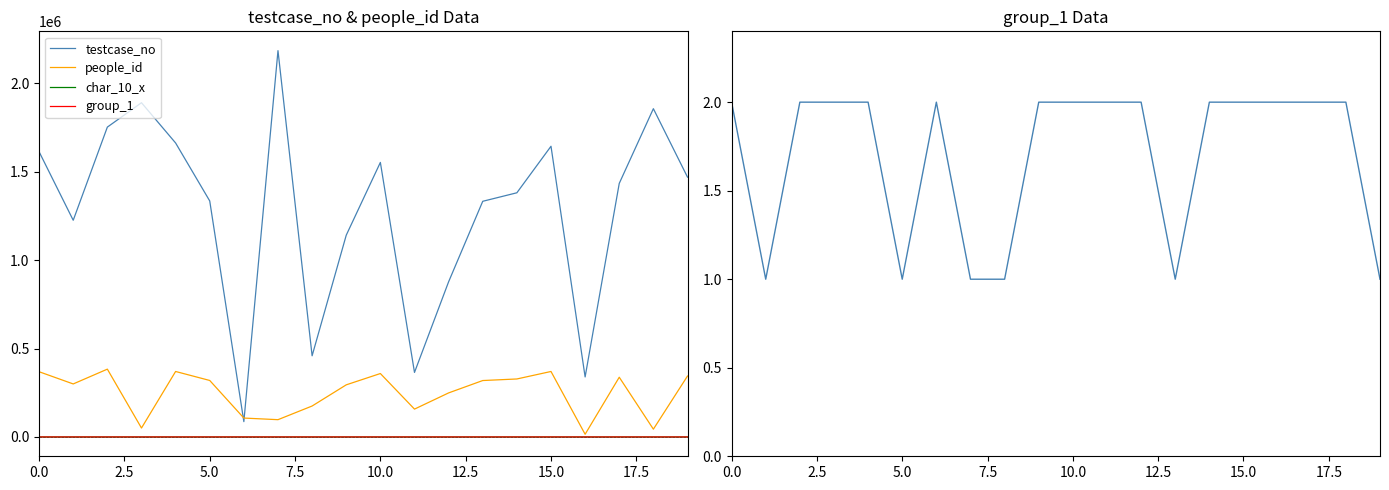

Read the people_id value at 18.

44025